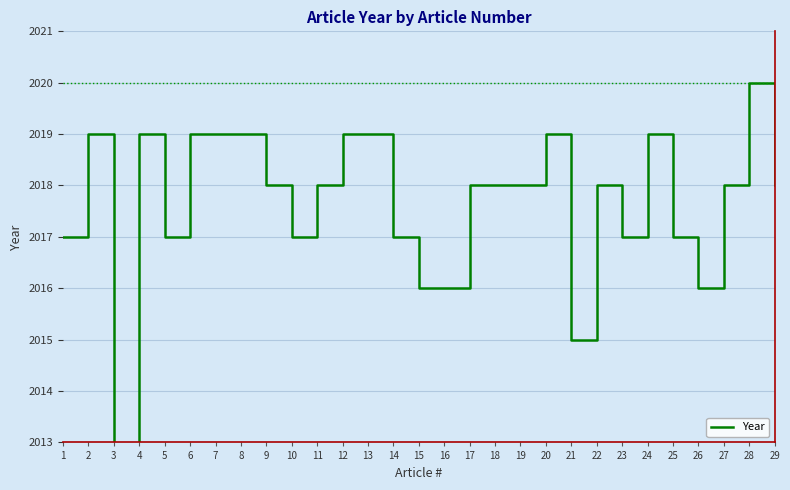

Where is the data nearest to the value 2015?

21